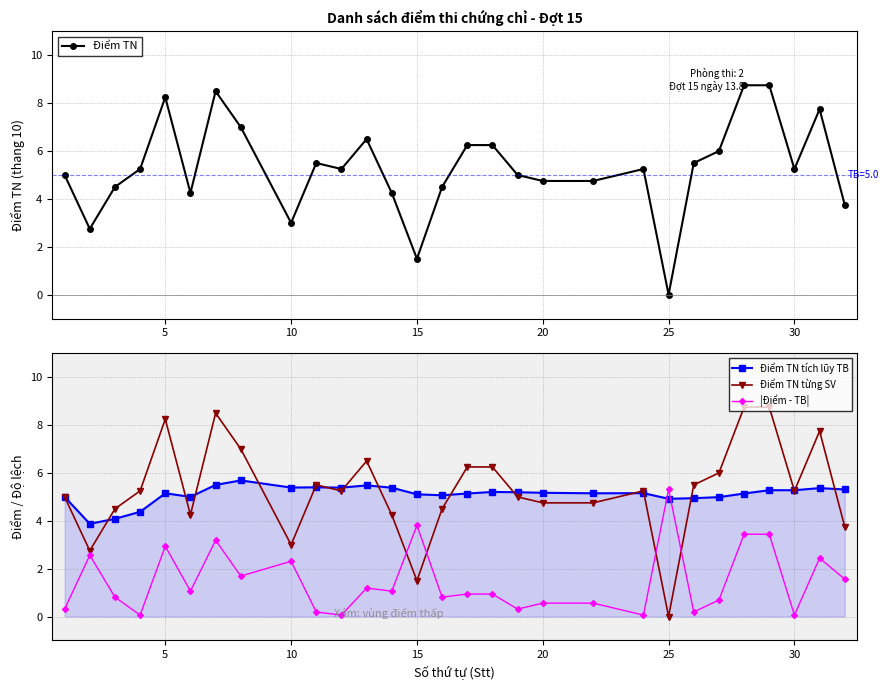

How many values in the Điểm TN tích lũy TB series are below 5?

6